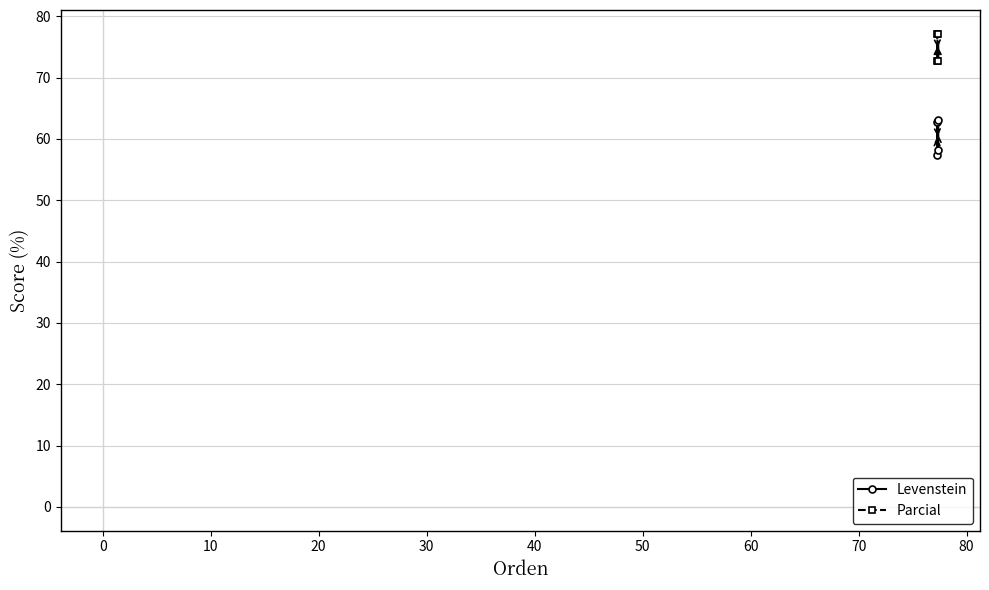

What is the maximum value for Parcial?

77.2